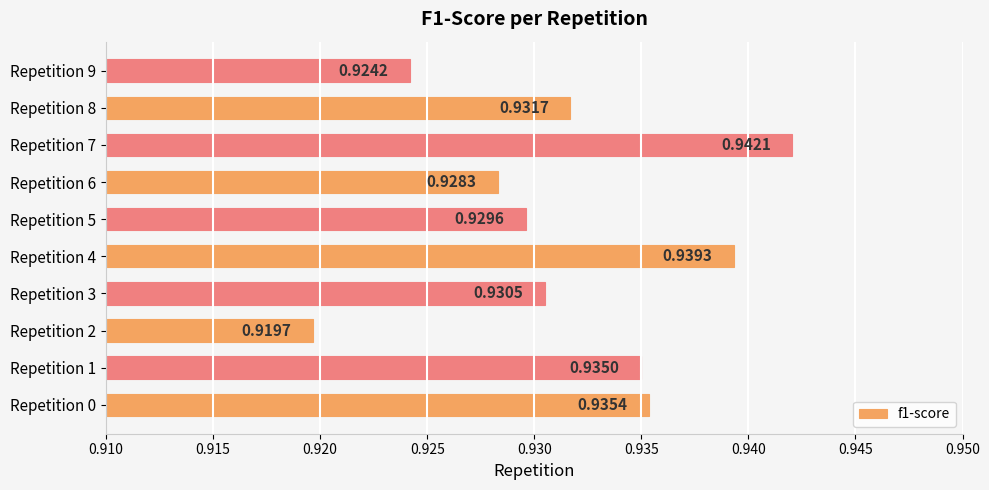

List the labels in order of value, smallest first.

Repetition 2, Repetition 9, Repetition 6, Repetition 5, Repetition 3, Repetition 8, Repetition 1, Repetition 0, Repetition 4, Repetition 7